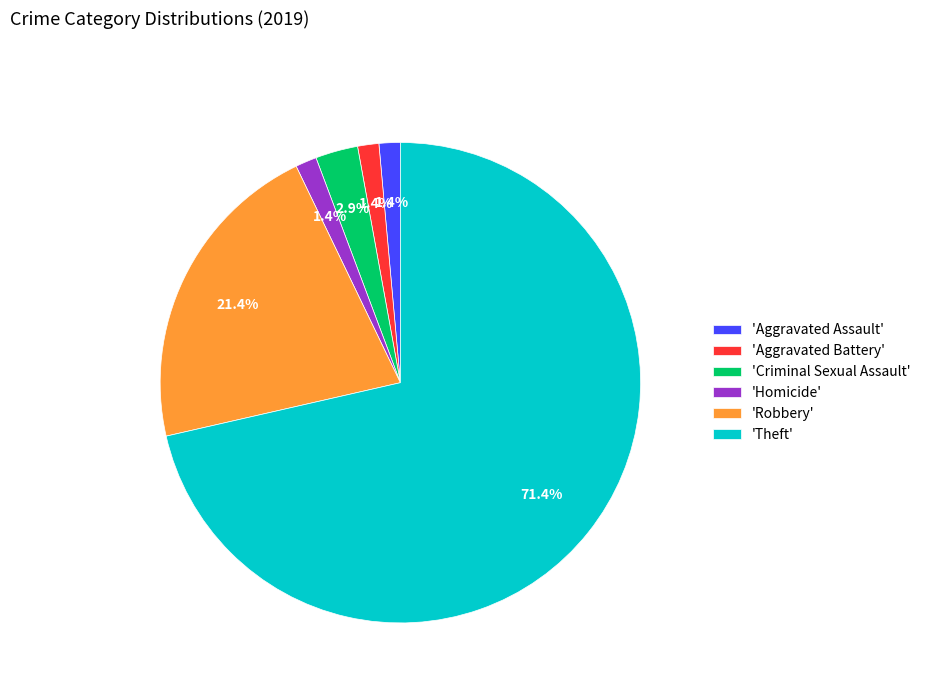

Which category accounts for the majority?

'Theft'